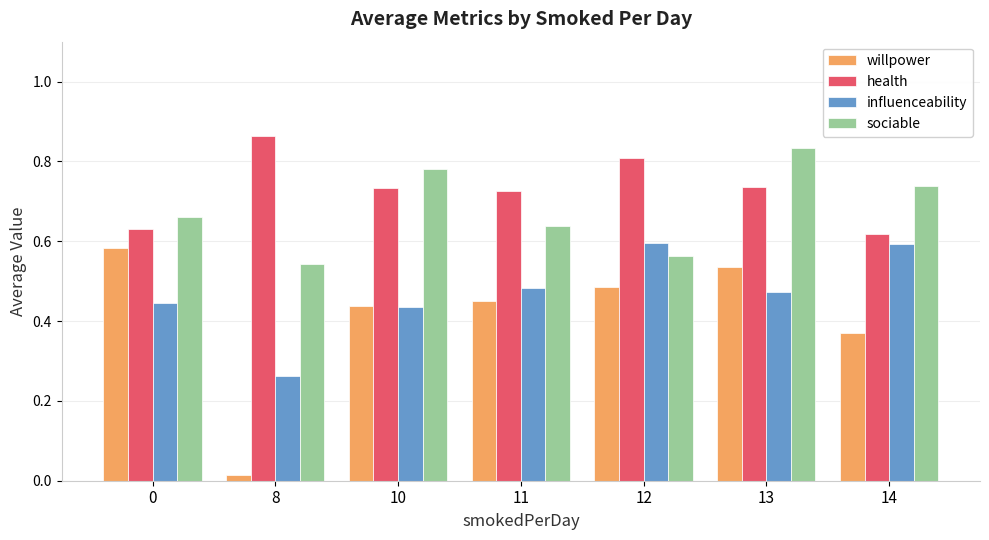

What is the sum of the sociable values at 10 and 14?

1.5